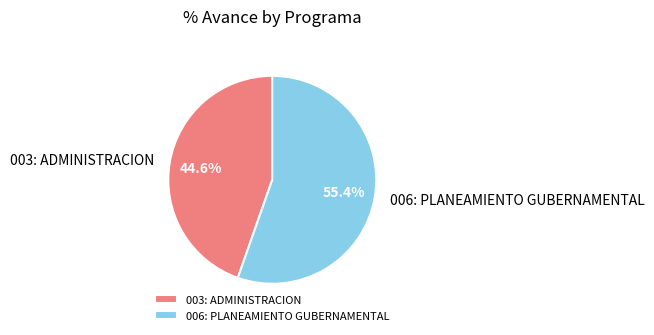

Rank the categories by value from highest to lowest.

006: PLANEAMIENTO GUBERNAMENTAL, 003: ADMINISTRACION